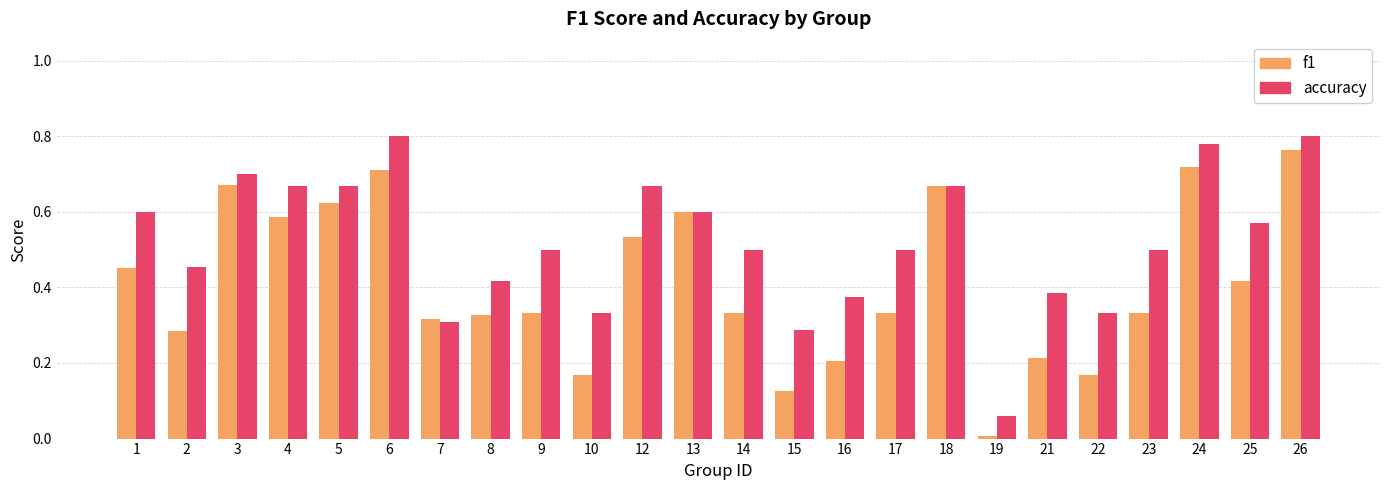

True or false: accuracy has a value of 0.3 at 14.

False